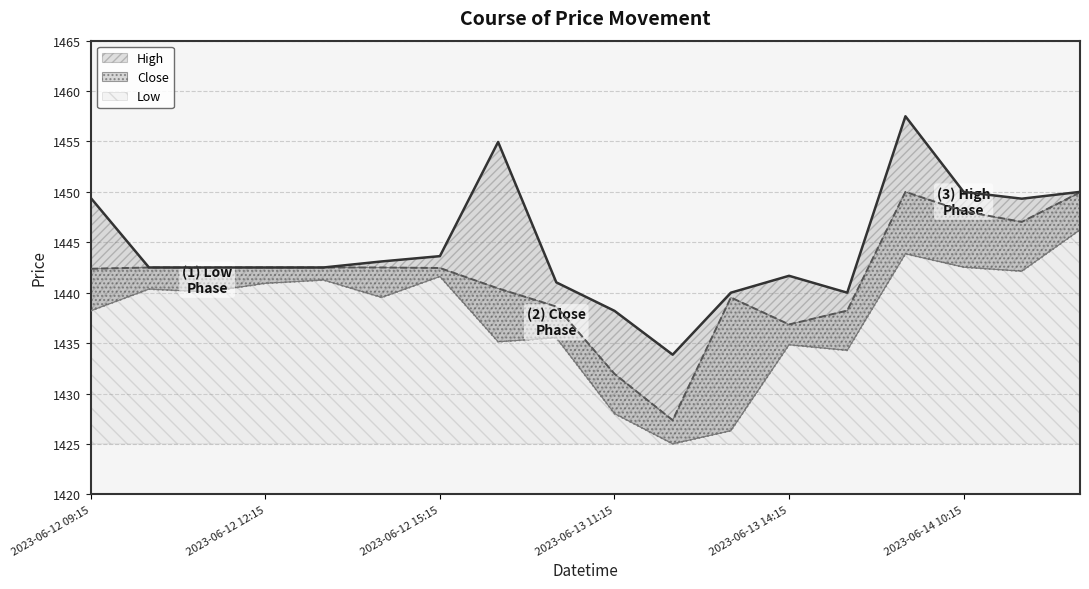

At how many categories does at least one series exceed 1444?

6